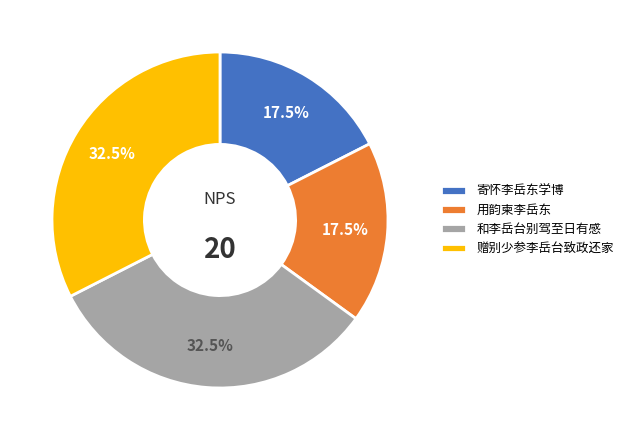

What percentage do 和李岳台别驾至日有感 and 赠别少参李岳台致政还家 together represent?

65.0%